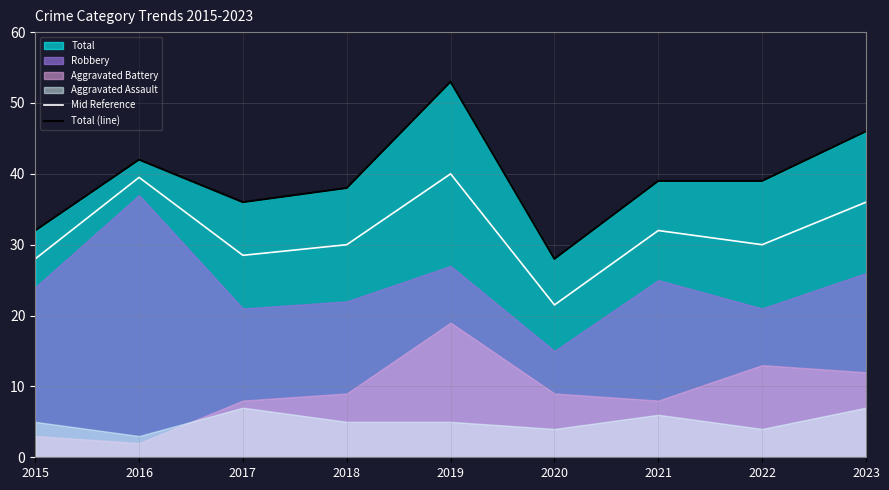

How many interior local valleys does the Total (line) series have?

2